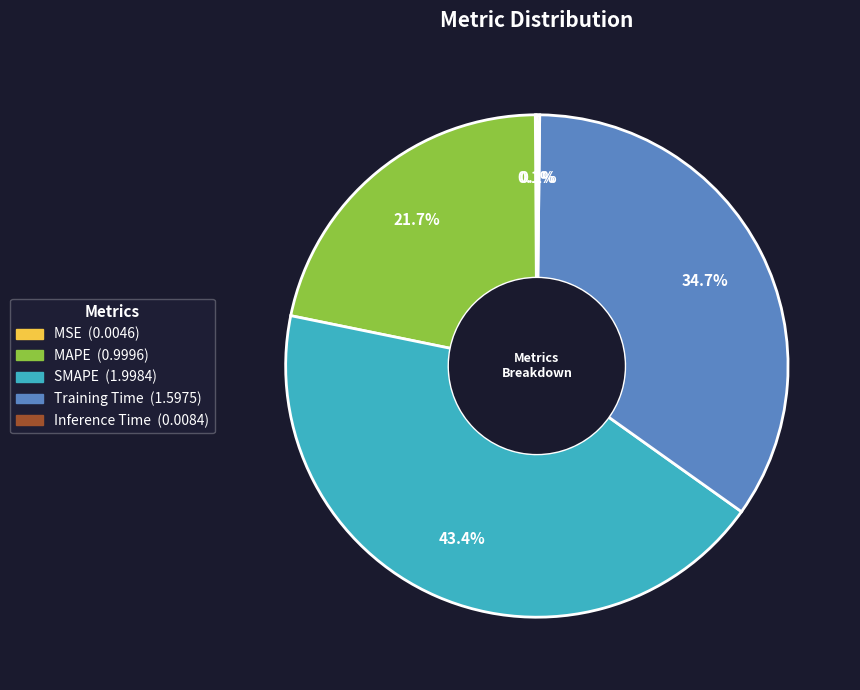

To the nearest percent, what percentage of the pie is Training Time?

35%